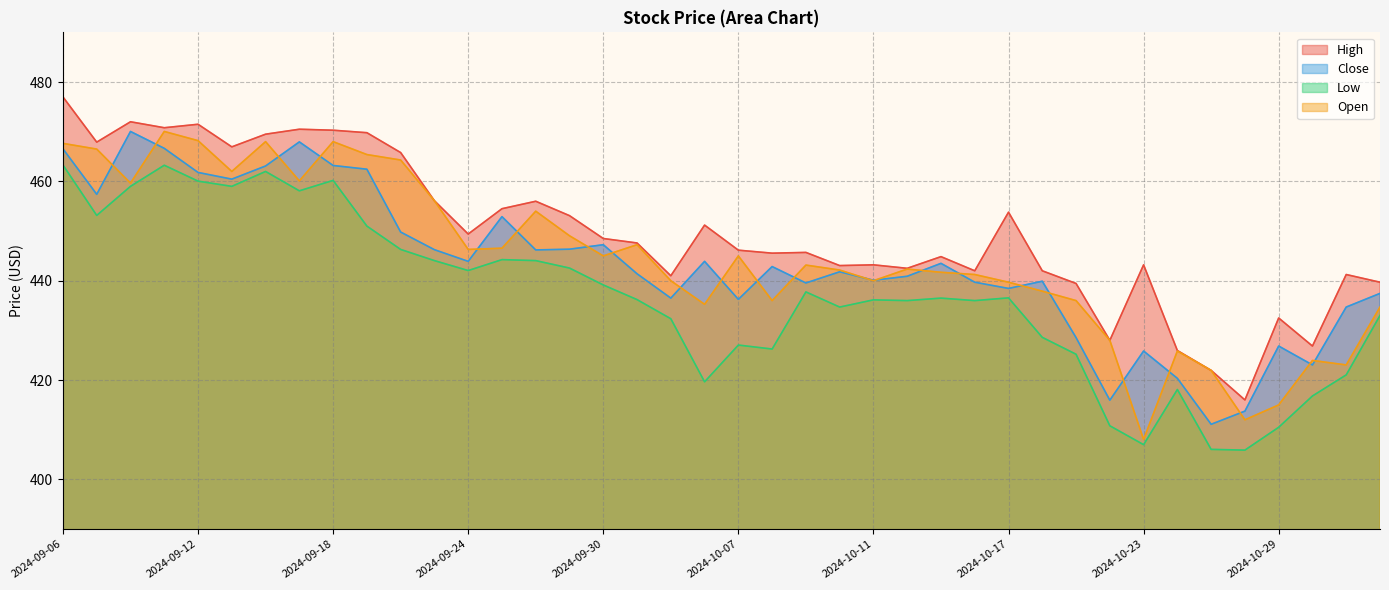

Between 2024-10-07 and 2024-09-13, which is larger?

2024-09-13